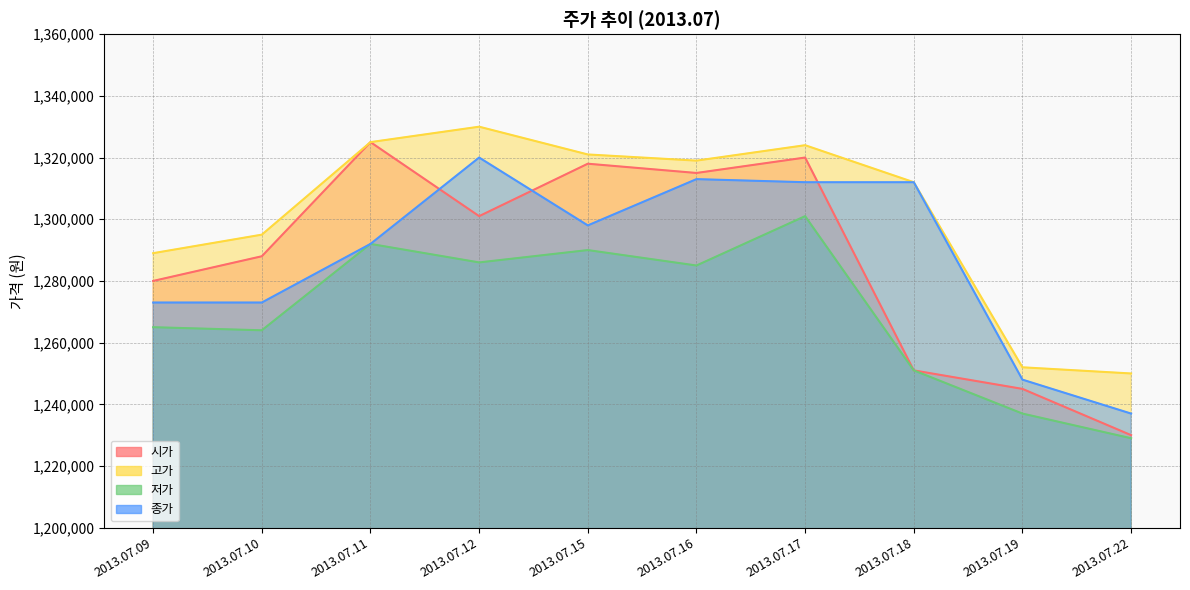

The value of 고가 at 2013.07.19 is 1252000. True or false?

True